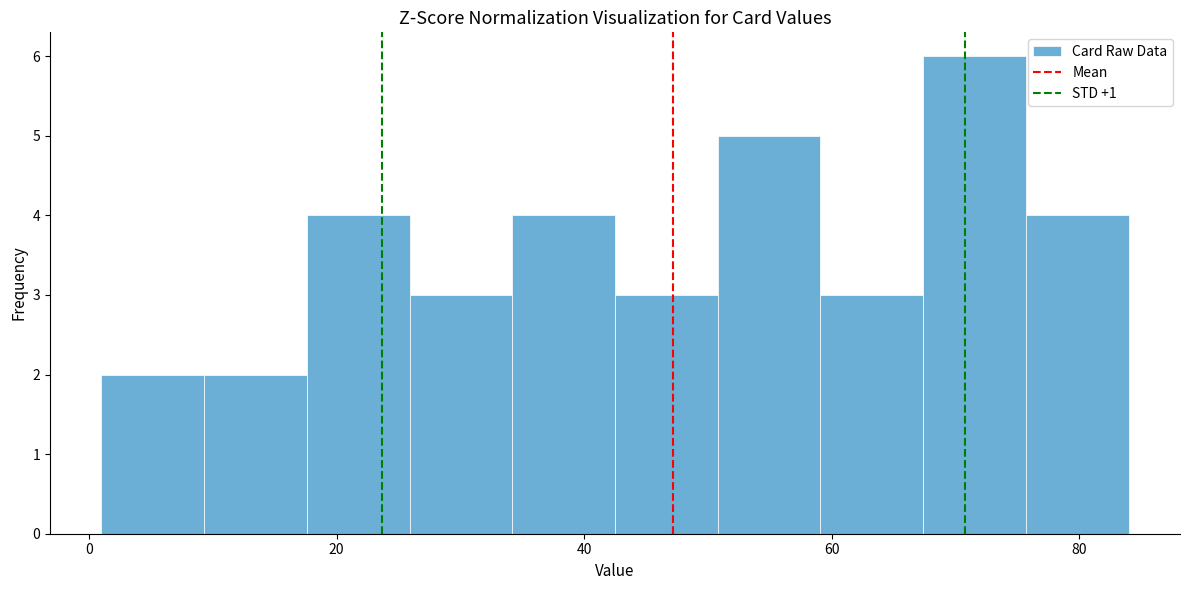

Over which range of the x-axis is the bar tallest?

68 to 76